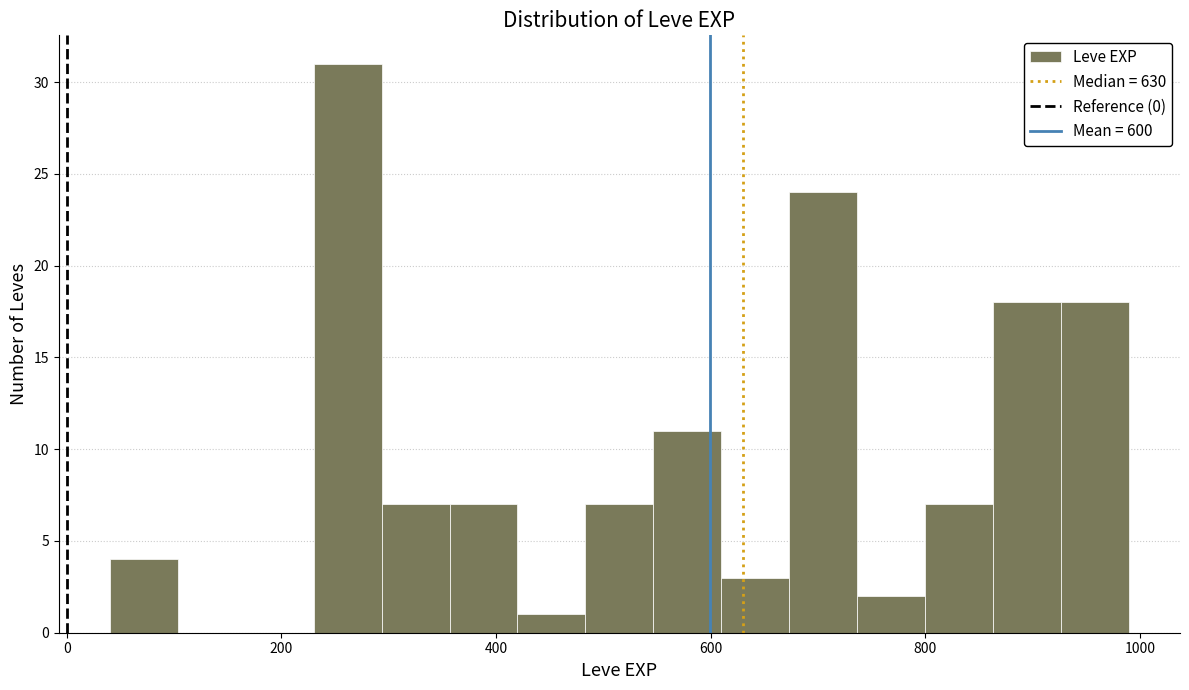

Read against the x-axis, roughly where is the centre of the tallest bar?

260